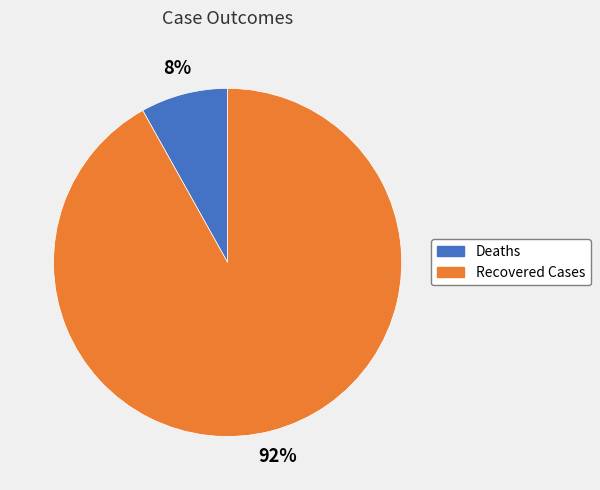

Do Recovered Cases and Deaths together represent more than half of the pie?

Yes